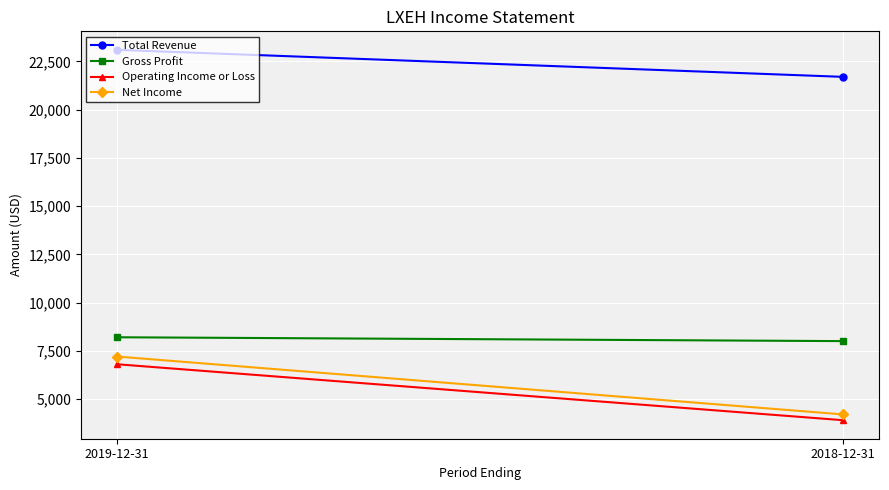

Count the Net Income values in the range 4200 to 7200.

2